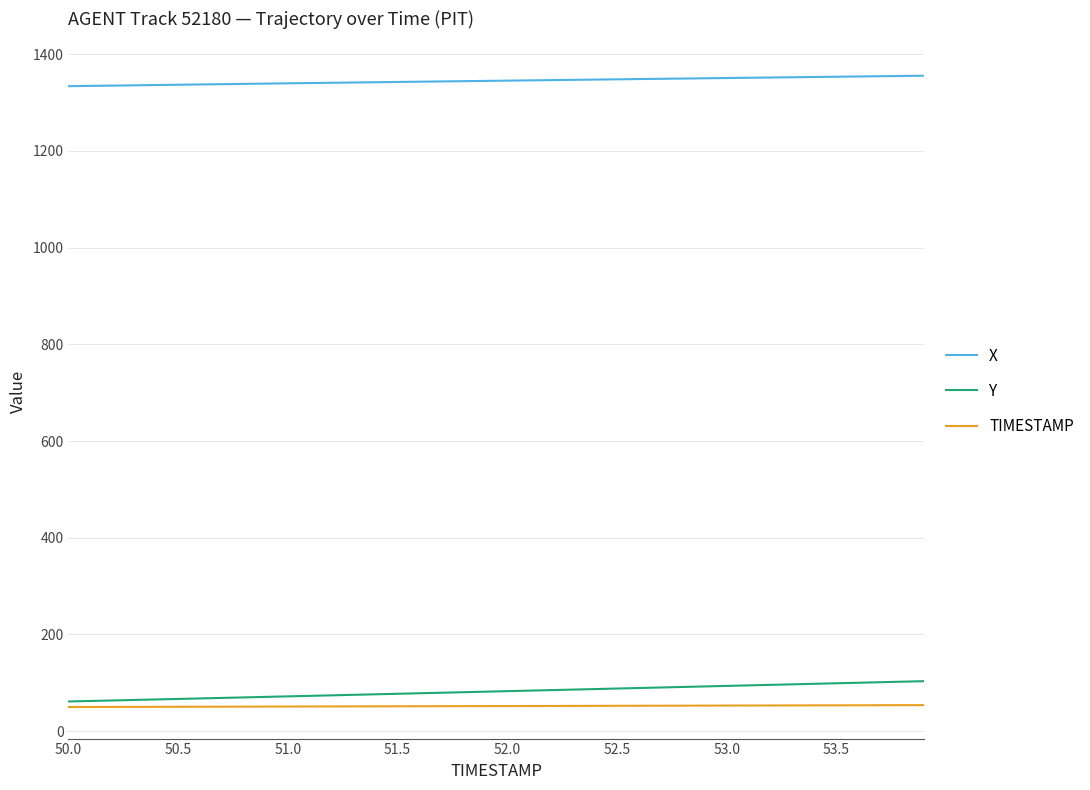

What is the lowest value of the Y series?

61.5